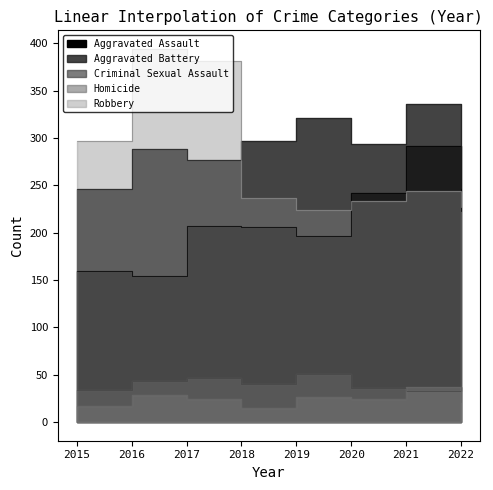

Is it true that Criminal Sexual Assault equals 59 at 2021?

False